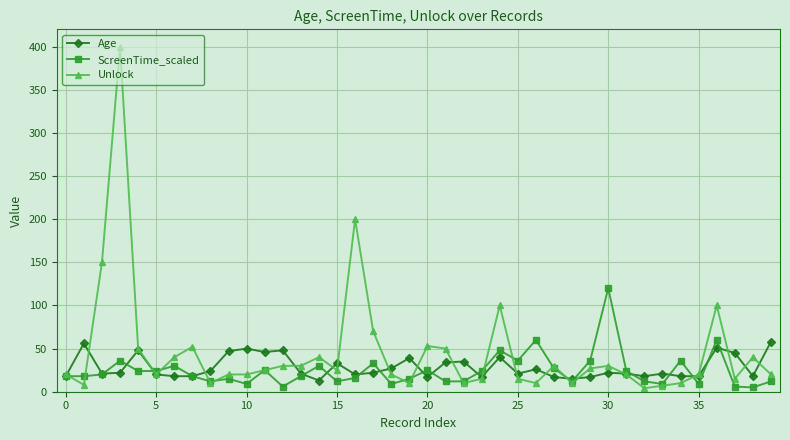

What is the maximum value for ScreenTime_scaled?

120